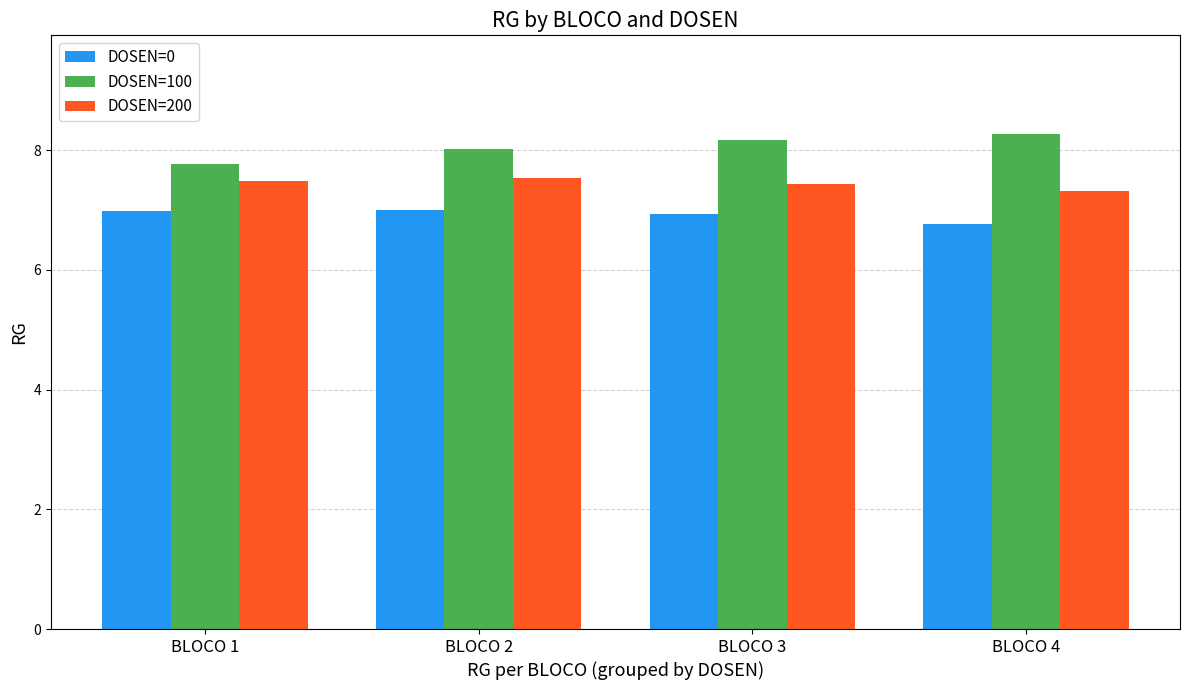

Reading right to left, transcribe all the data shown in this chart.

DOSEN=0: BLOCO 4=6.8	BLOCO 3=6.9	BLOCO 2=7.0	BLOCO 1=7.0
DOSEN=100: BLOCO 4=8.3	BLOCO 3=8.2	BLOCO 2=8.0	BLOCO 1=7.8
DOSEN=200: BLOCO 4=7.3	BLOCO 3=7.4	BLOCO 2=7.5	BLOCO 1=7.5